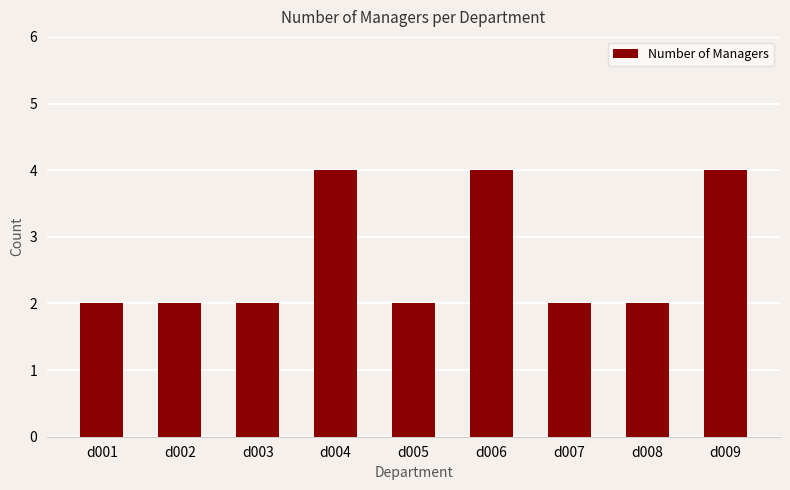

Reading left to right, what are all the values shown in this chart?

2	2	2	4	2	4	2	2	4